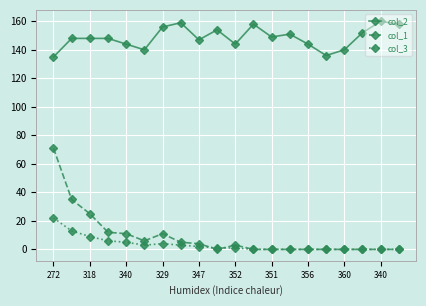

Reading left to right, transcribe all the data shown in this chart.

col_2: 135	148	148	148	144	140	156	159	147	154	144	158	149	151	144	136	140	152	160	158
col_1: 71	35	25	12	11	6	11	5	4	0	3	0	0	0	0	0	0	0	0	0
col_3: 22	13	9	6	5	3	4	3	2	1	1	0	0	0	0	0	0	0	0	0